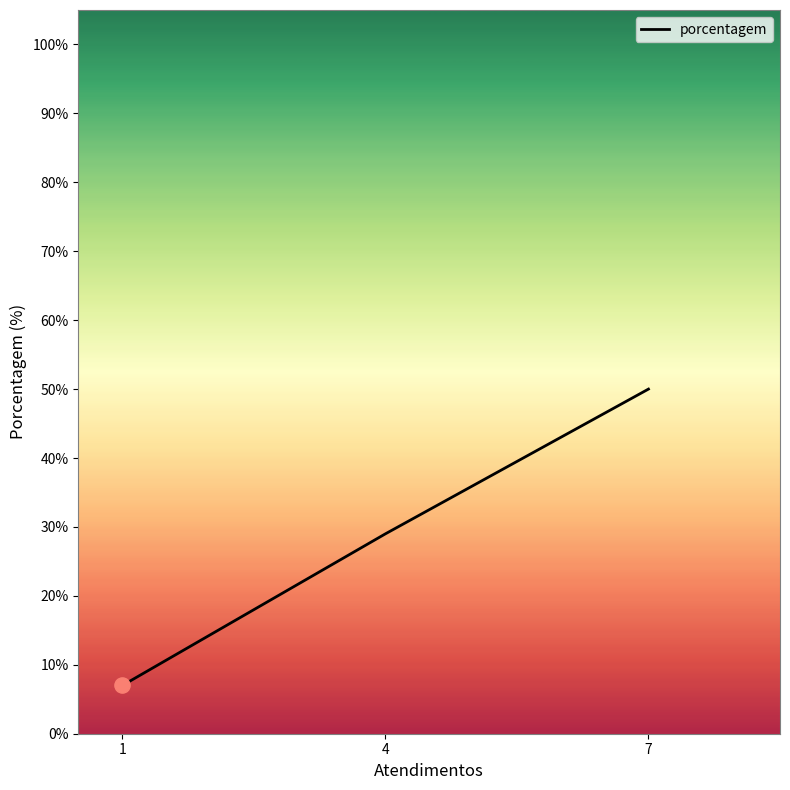

Between 1 and 4, which is larger?

4